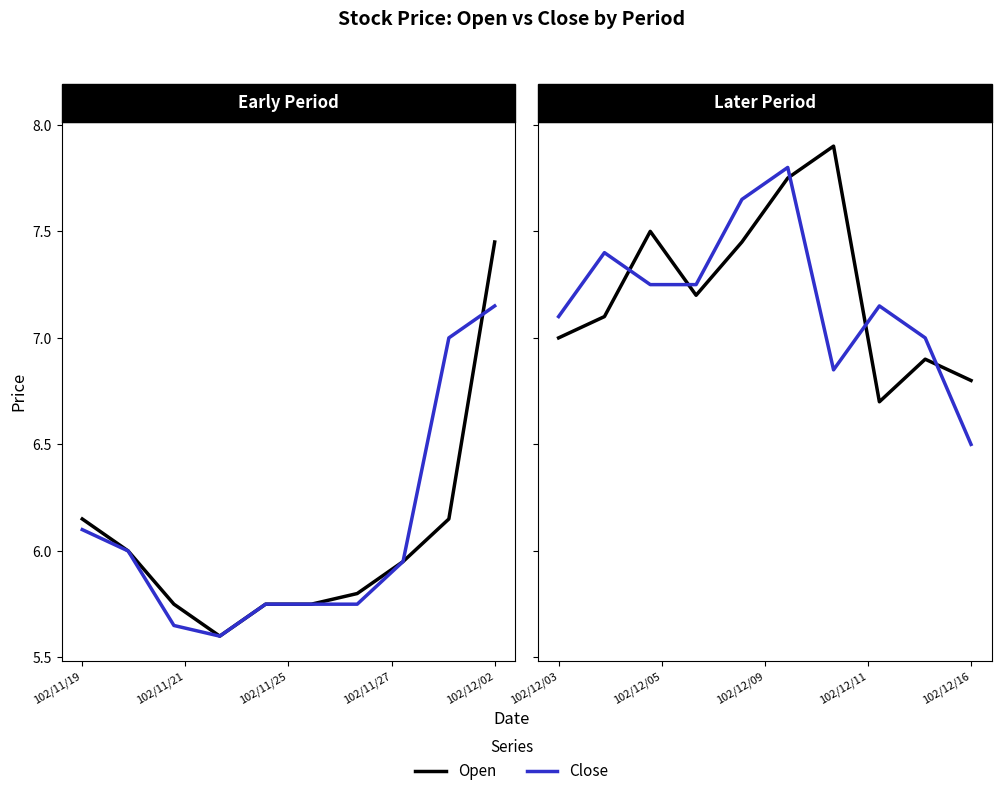

What is the sum of the Close values at 102/11/25 and 7?

14.4